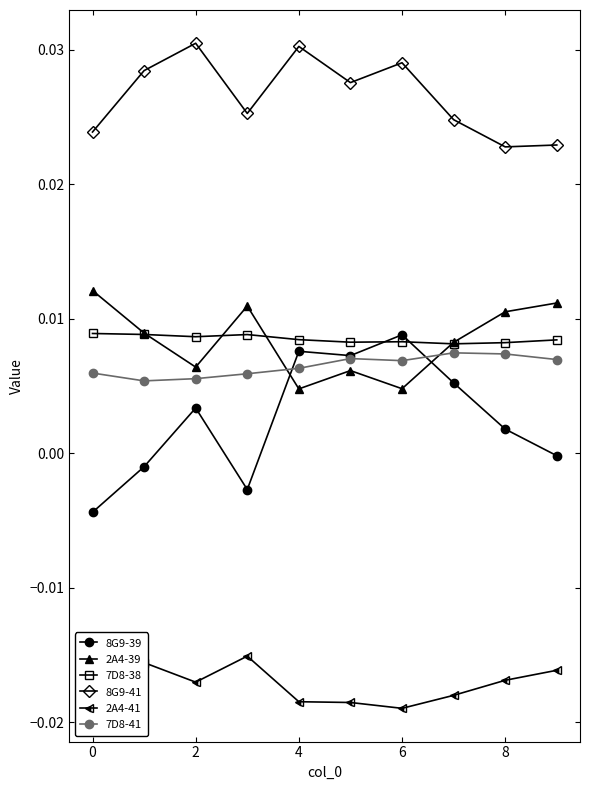

True or false: 8G9-41 has more than 2 interior local peaks.

True